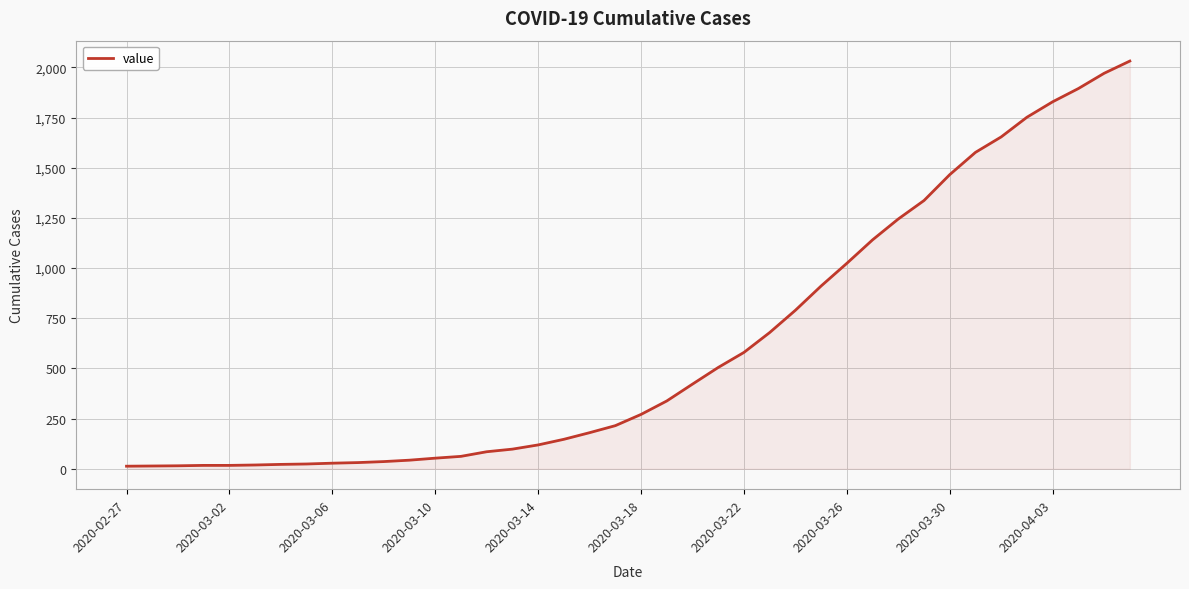

How many lines are shown in the chart?

1